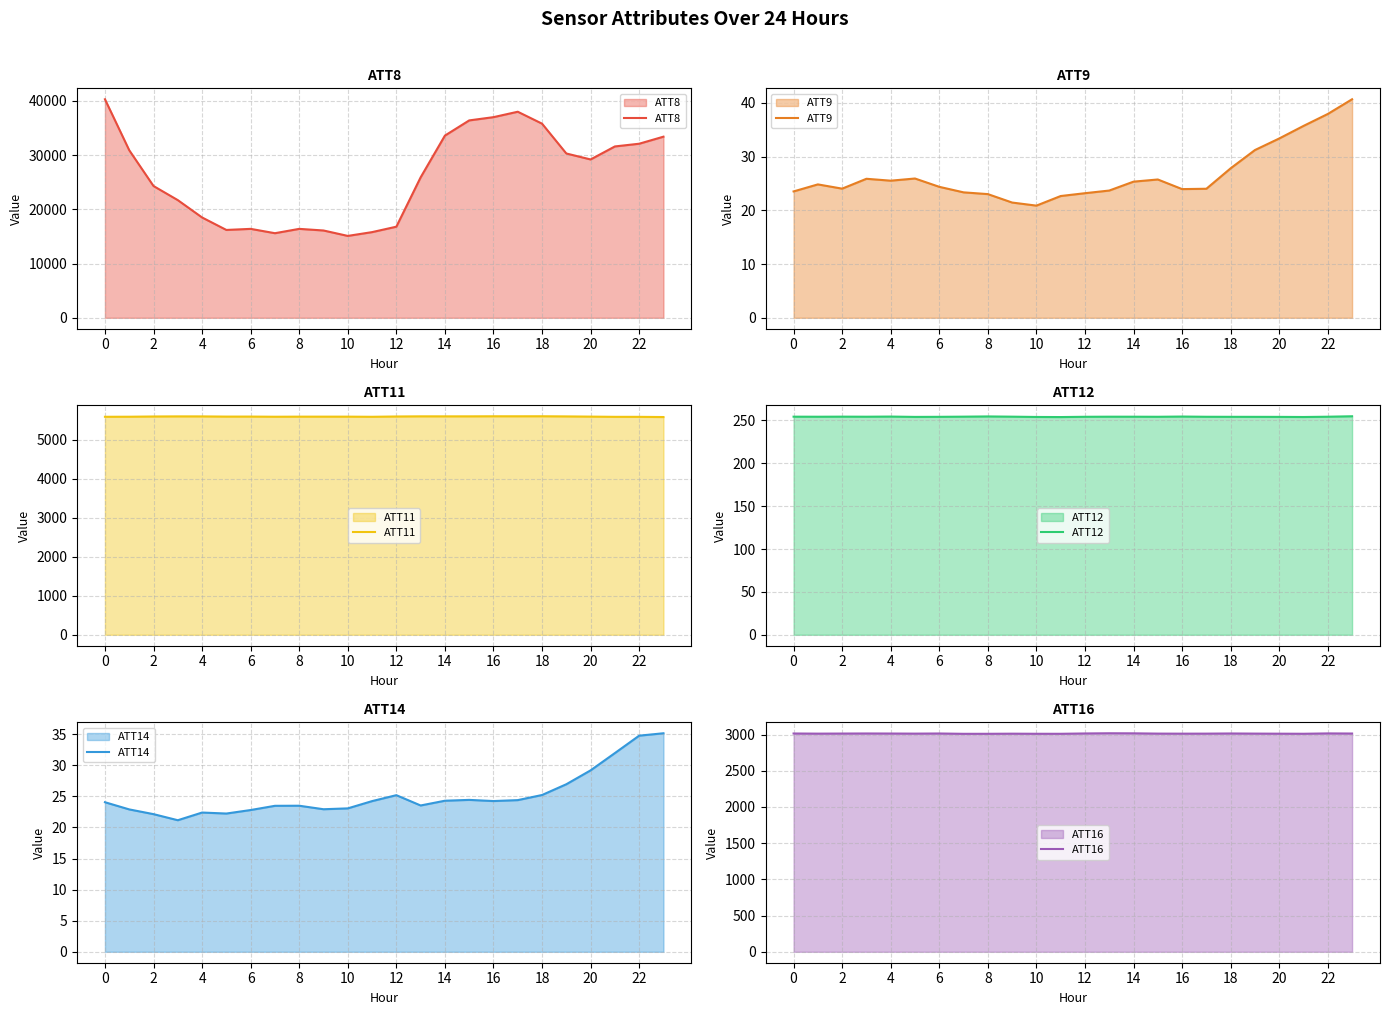

True or false: ATT16 has a value of 5137.4 at 13.

False